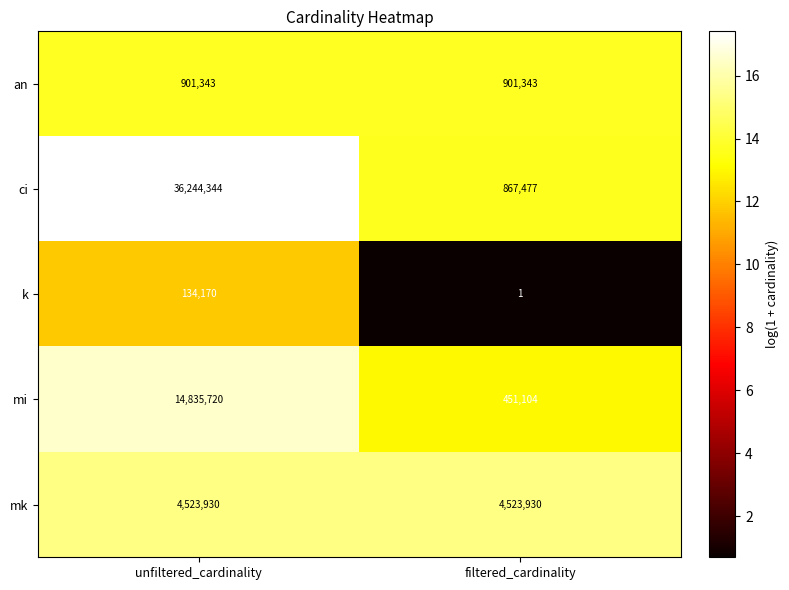

Count the number of data series in this chart.

5